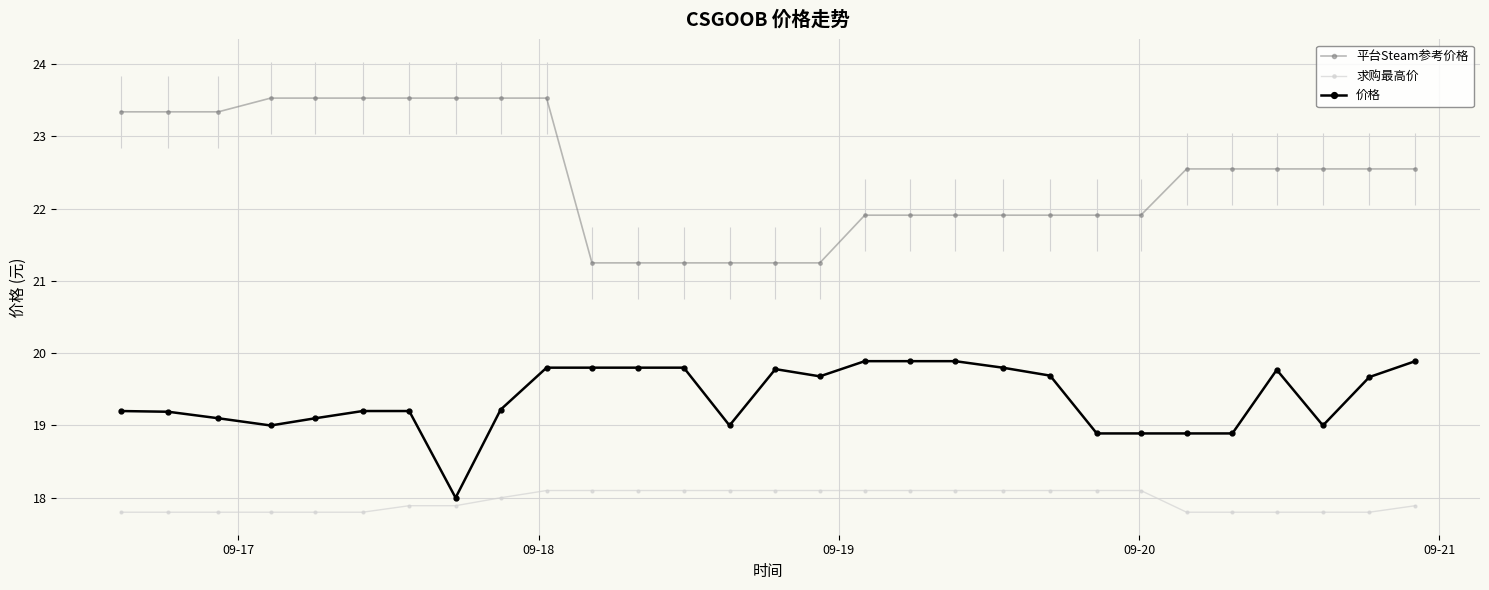

True or false: 求购最高价 and 平台Steam参考价格 intersect in this chart.

False